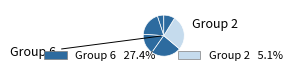

How many slices are in this pie chart?

6